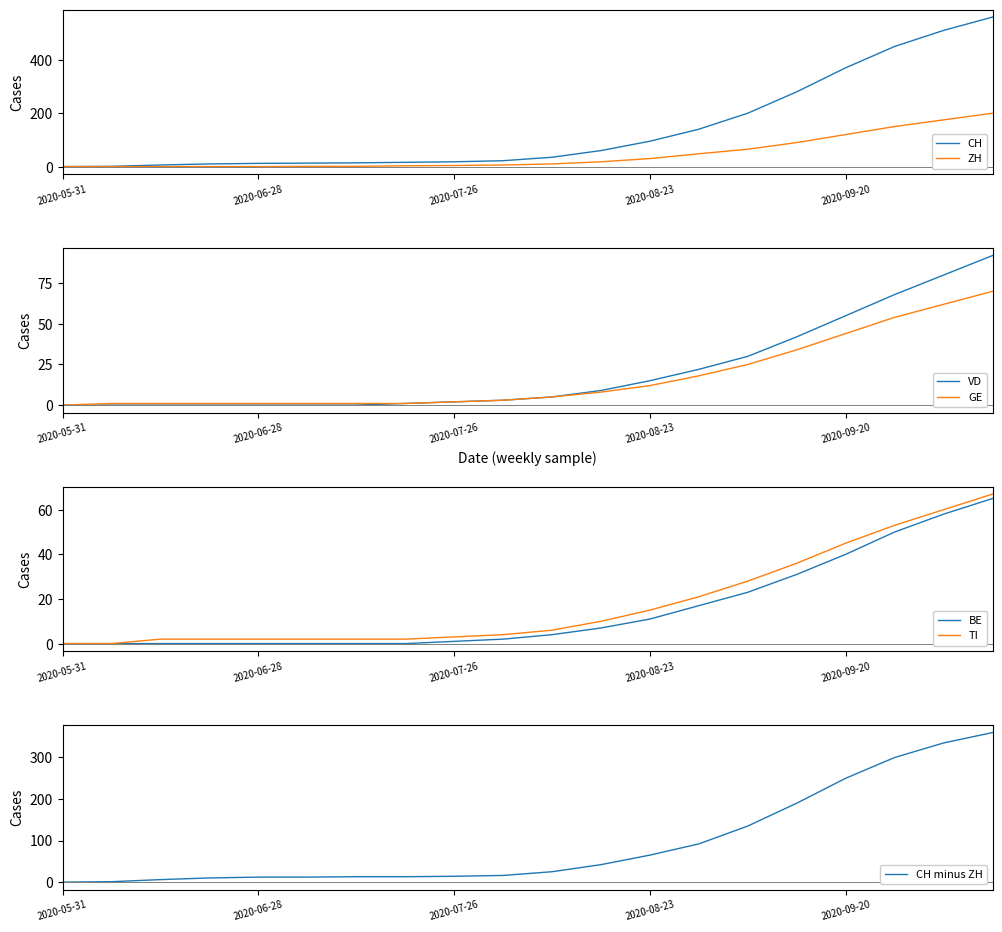

At which label does TI first exceed 6?

2020-08-16